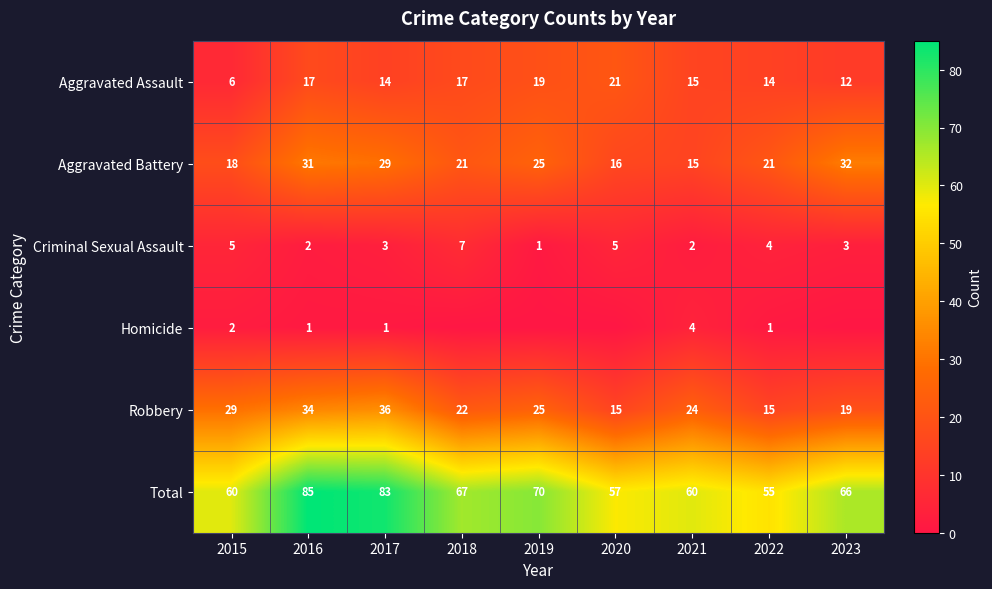

Which series changed the most between 2021 and 2022?

Robbery